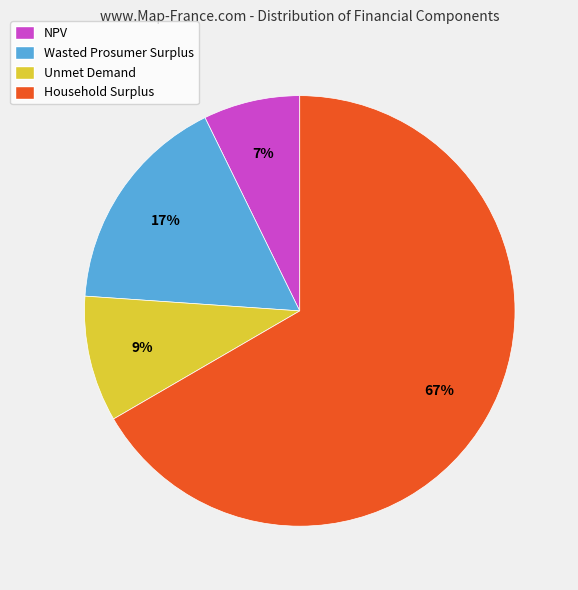

To the nearest percent, what is the difference between the NPV and Unmet Demand slice percentages?

2%